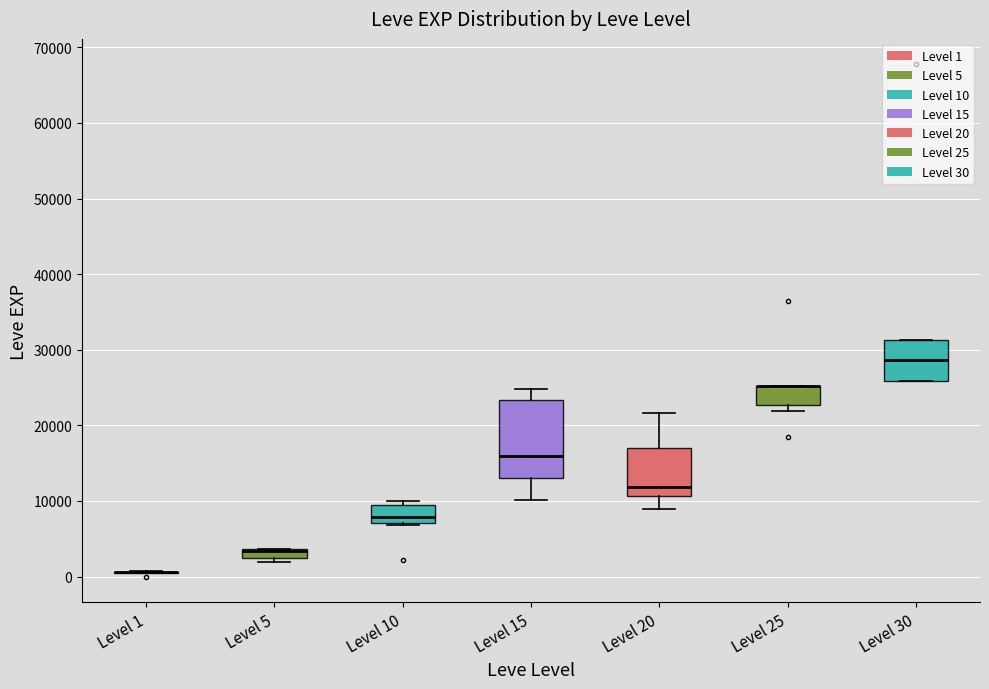

Where is the upper edge of the box for Level 10 on the y-axis? The values are not printed on the chart, so give them approximately, as read against the axis.

9000